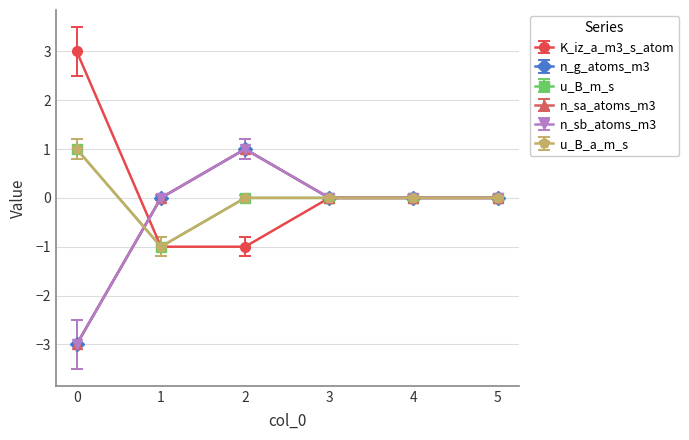

How many times do n_g_atoms_m3 and u_B_a_m_s cross each other?

1